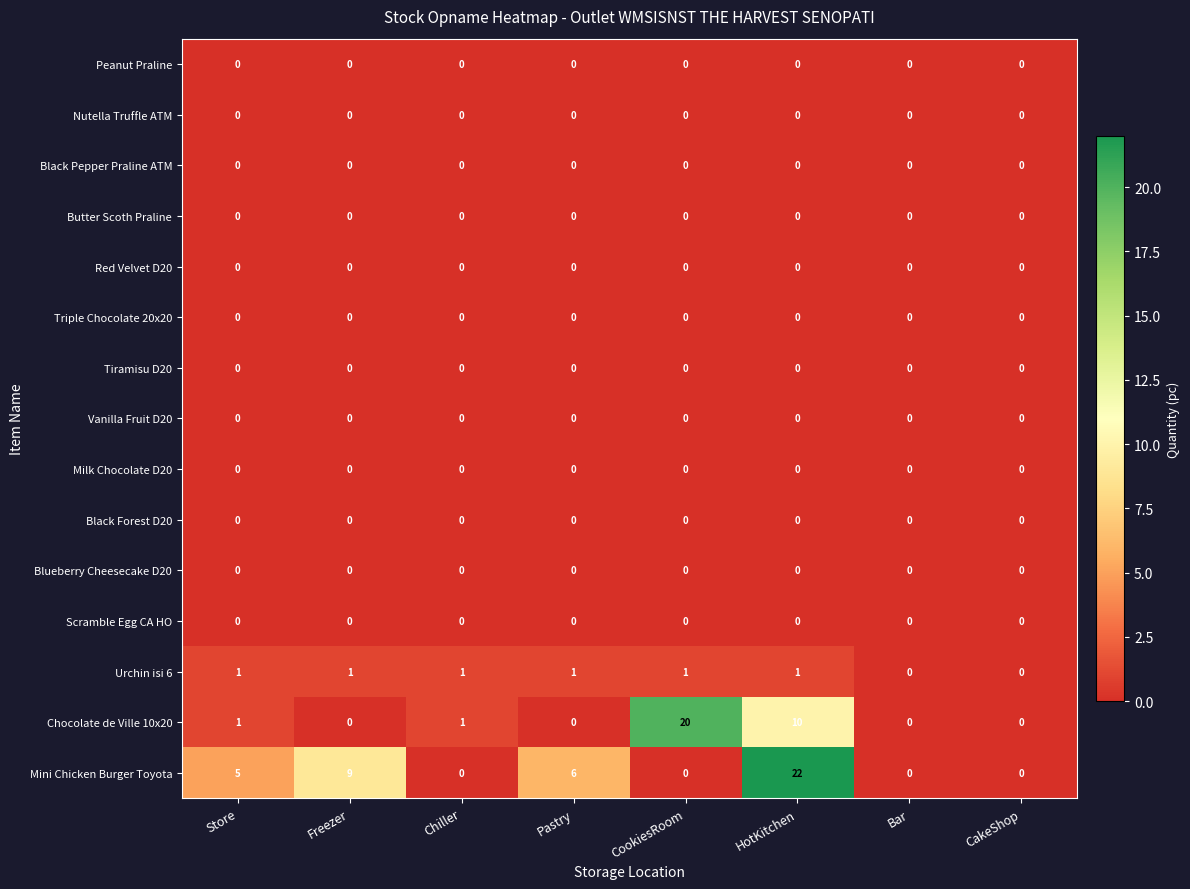

True or false: Nutella Truffle ATM has a value of 0 at Chiller.

True